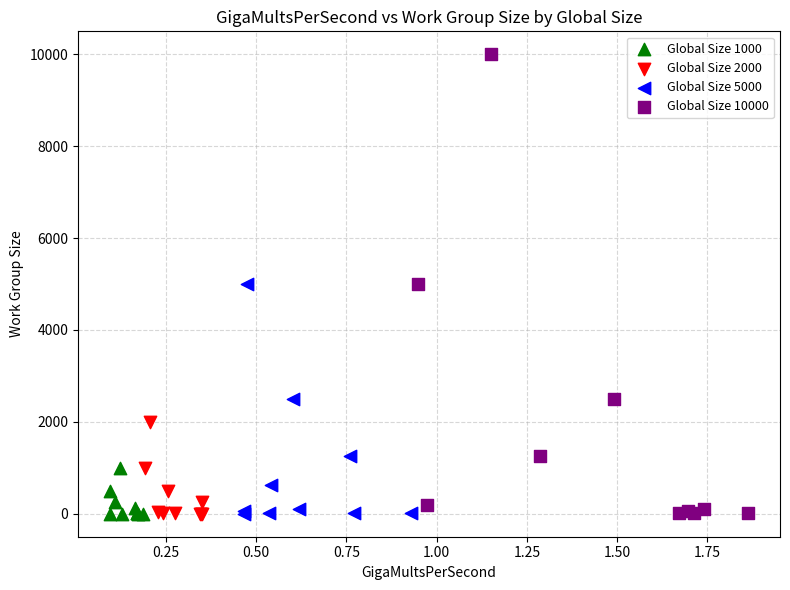

Which series has the widest spread of Y values?

Global Size 10000